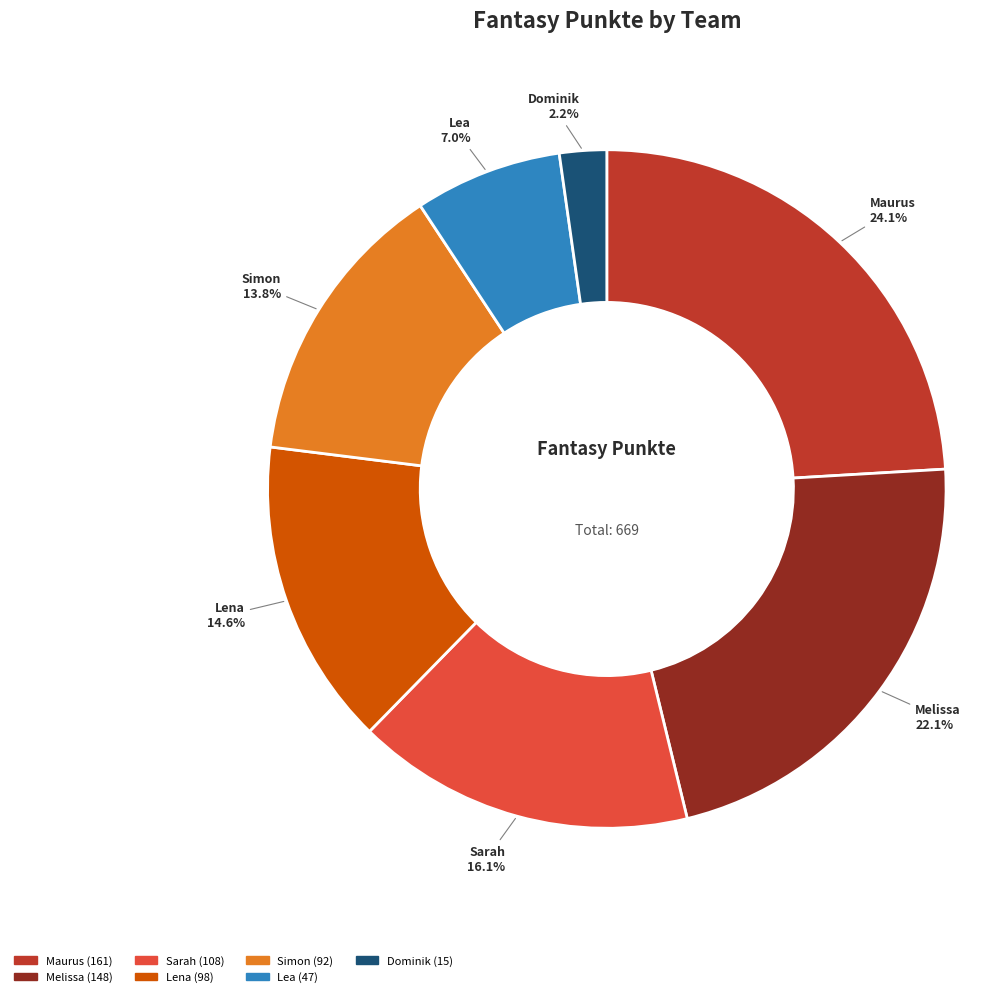

Combined, do Sarah and Maurus account for over 50%?

No